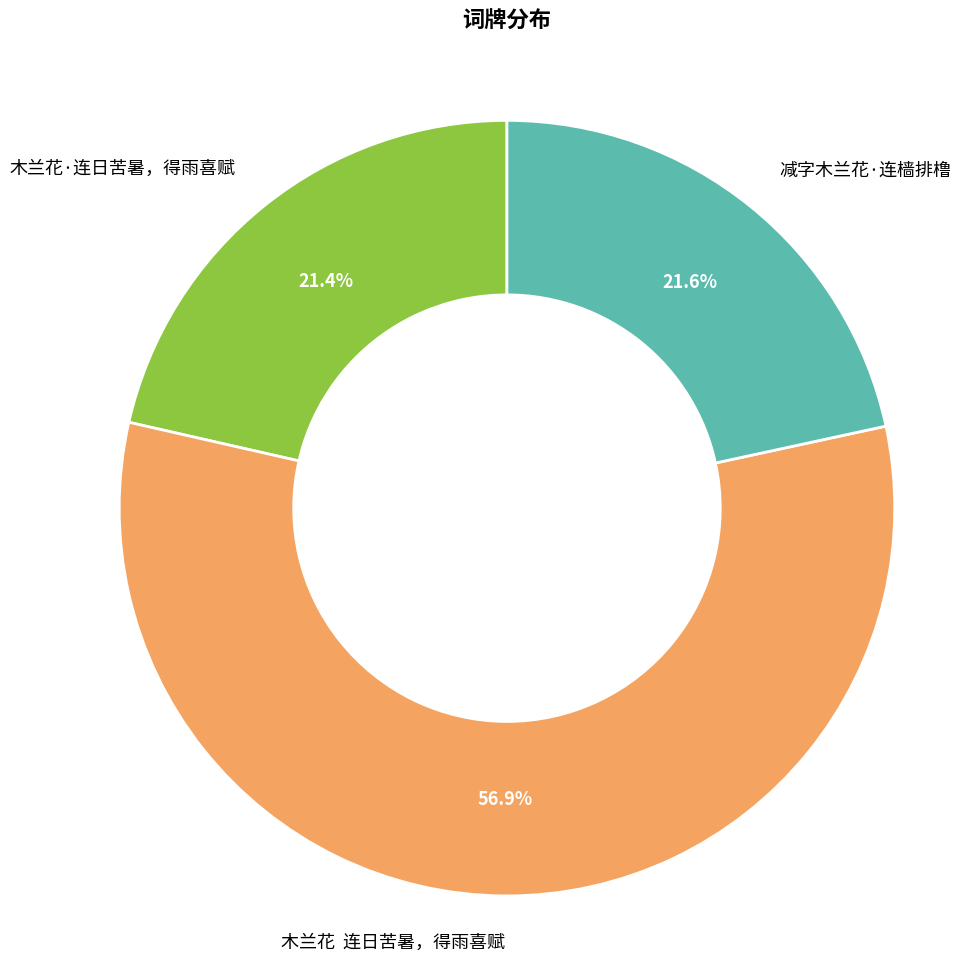

Which category has the biggest portion of the pie?

木兰花 连日苦暑，得雨喜赋